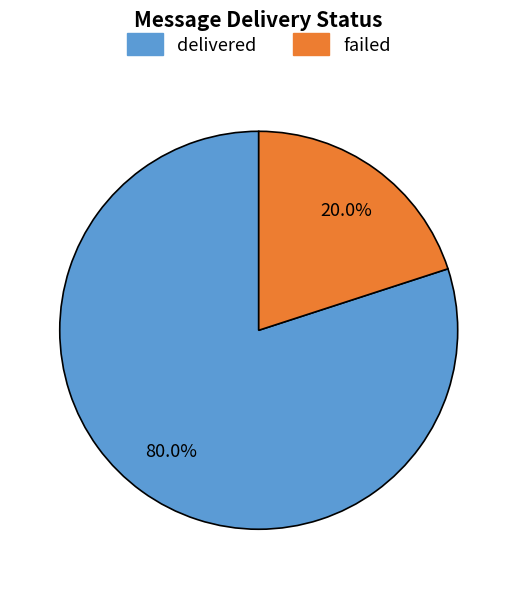

Is delivered the majority of the pie?

Yes